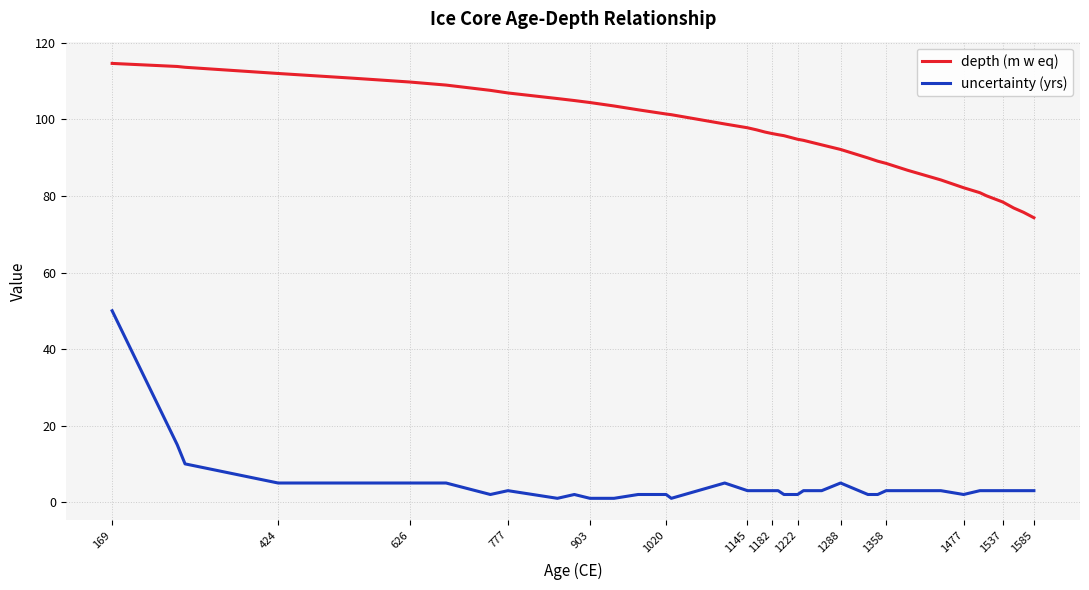

Which series has the largest total across all categories?

depth (m w eq)